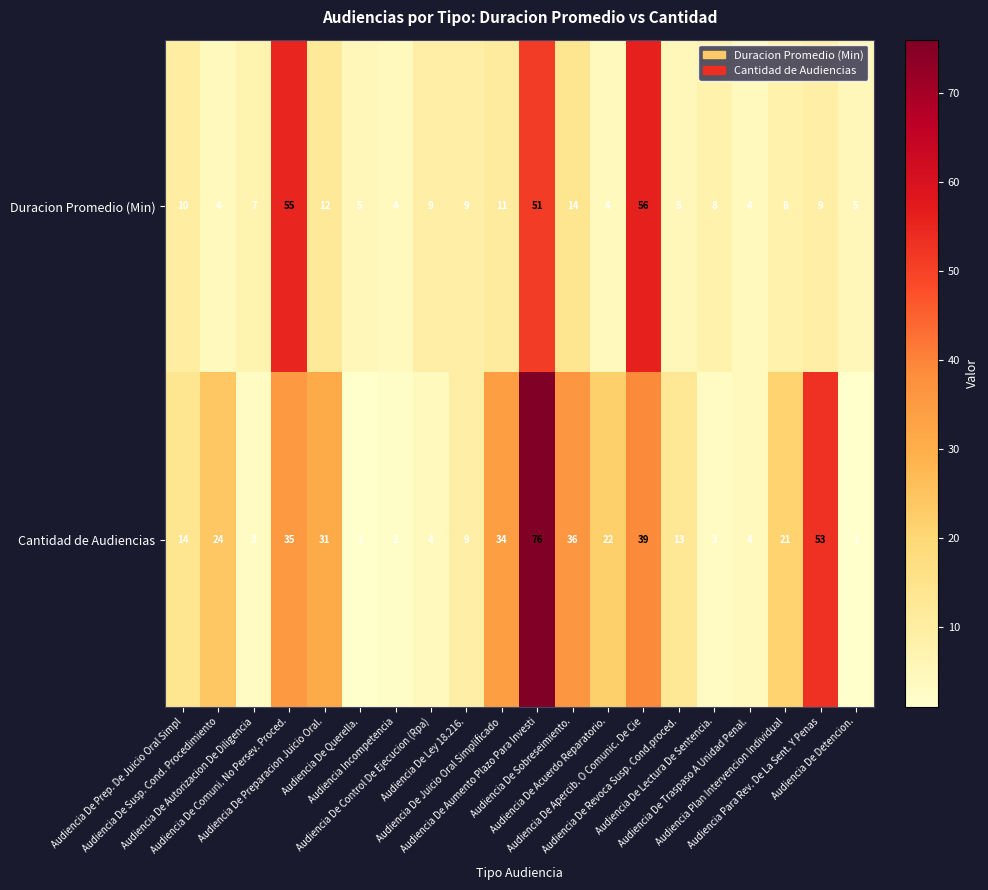

List the series in order of their peak value, lowest first.

Duracion Promedio (Min), Cantidad de Audiencias